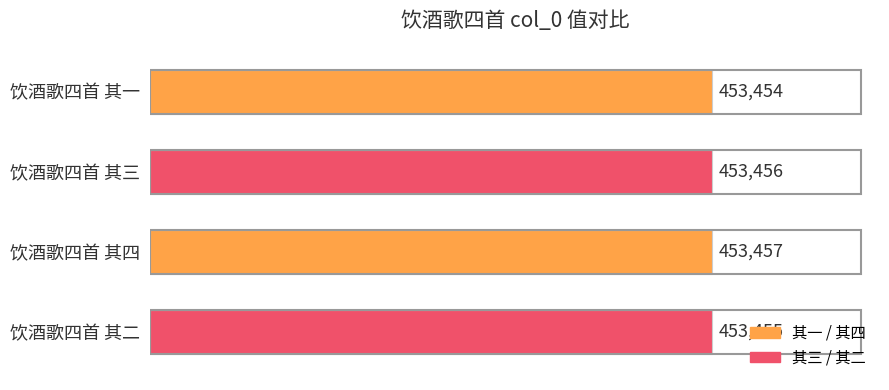

How many categories are shown in the chart?

4